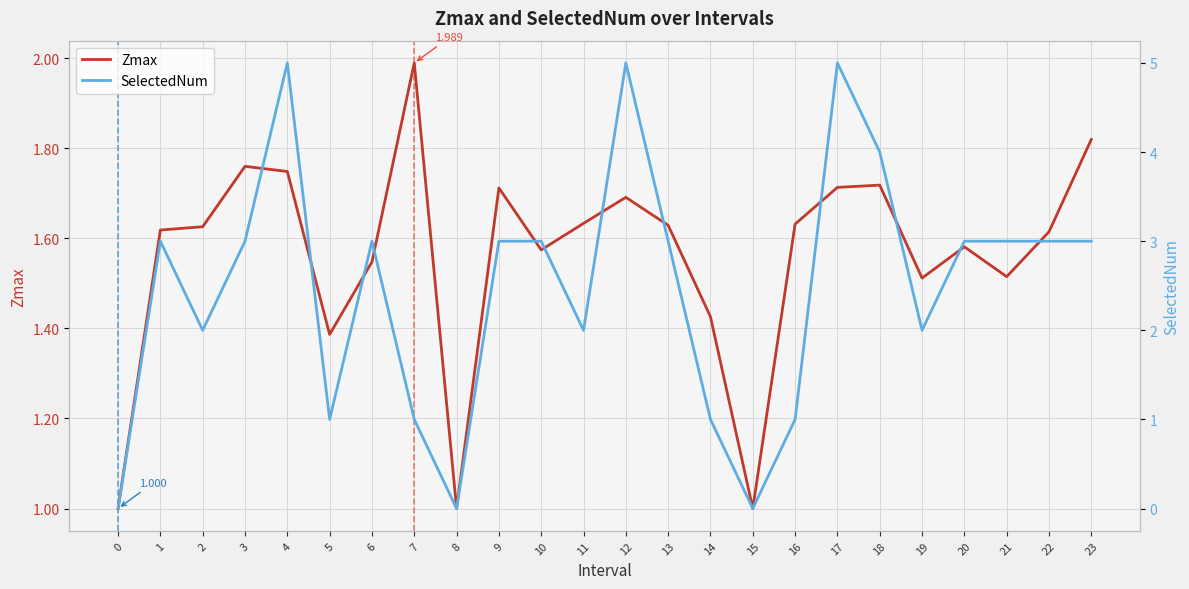

Which category has the highest value in the SelectedNum series?

4